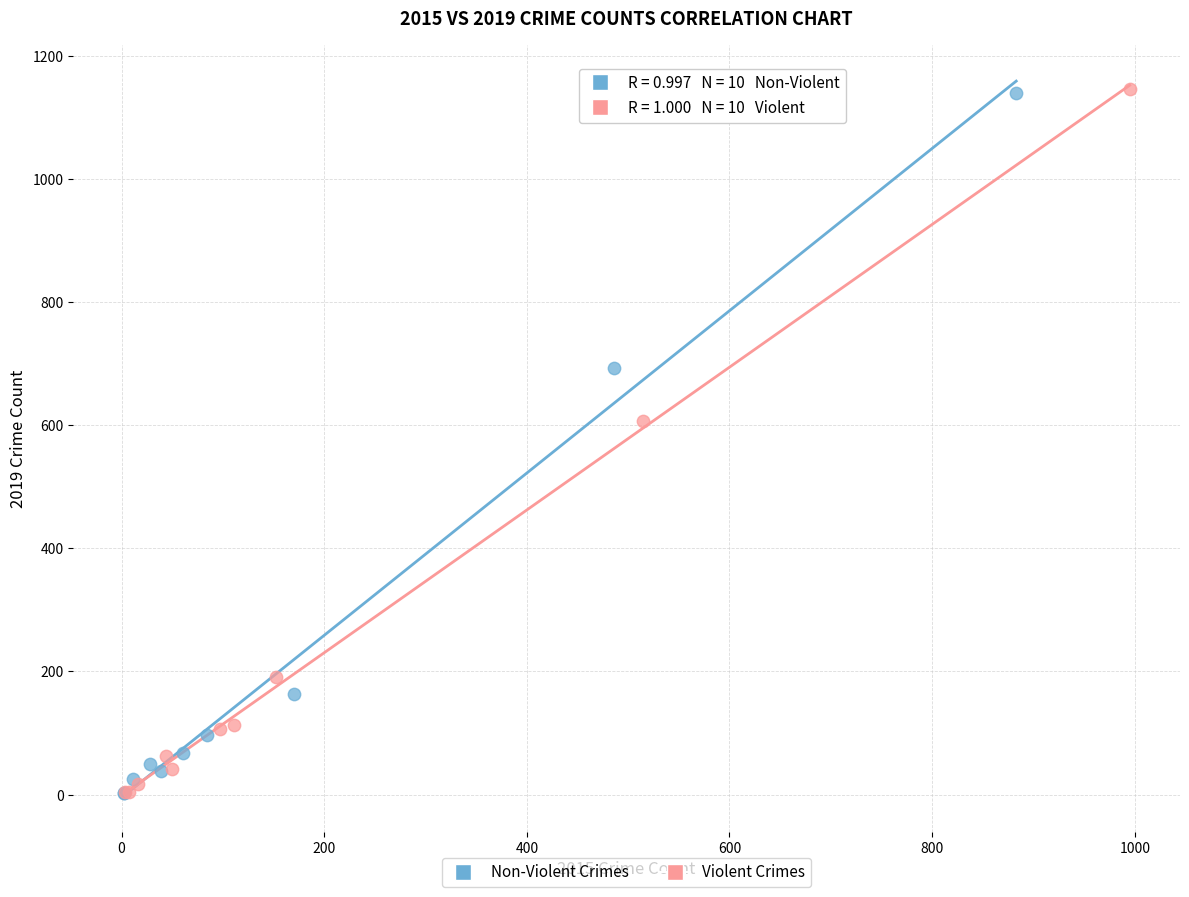

Which series has the largest Y range (max minus min)?

Violent Crimes